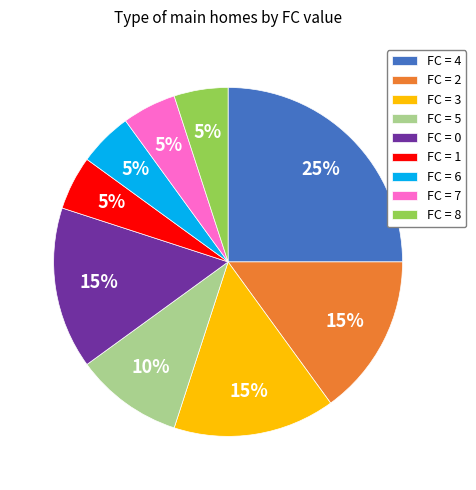

Is there any slice that represents more than half of the pie?

No